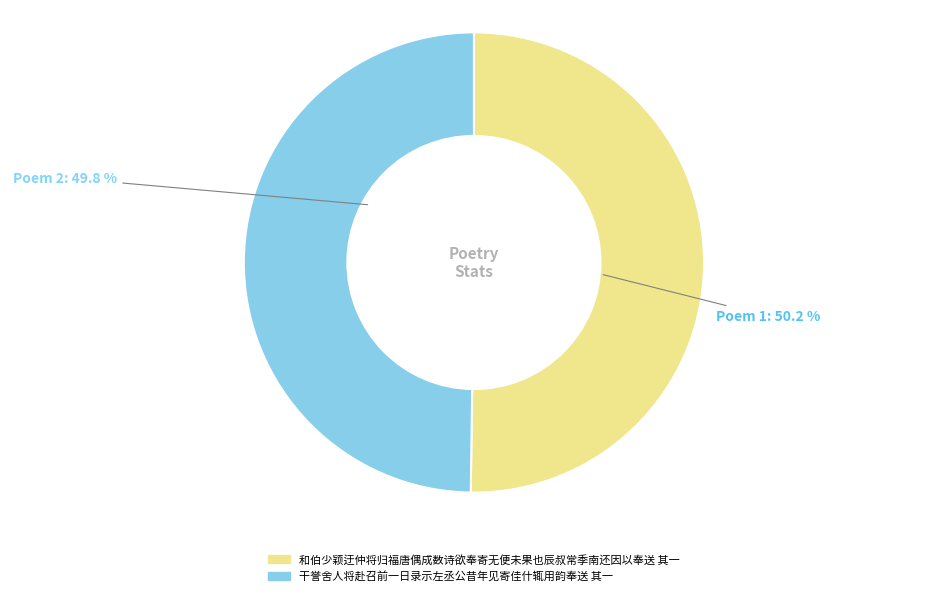

Is the sum of 干誉舍人将赴召前一日录示左丞公昔年见寄佳什辄用韵奉送 其一 and 和伯少颖迂仲将归福唐偶成数诗欲奉寄无便未果也辰叔常季南还因以奉送 其一 greater than half?

Yes